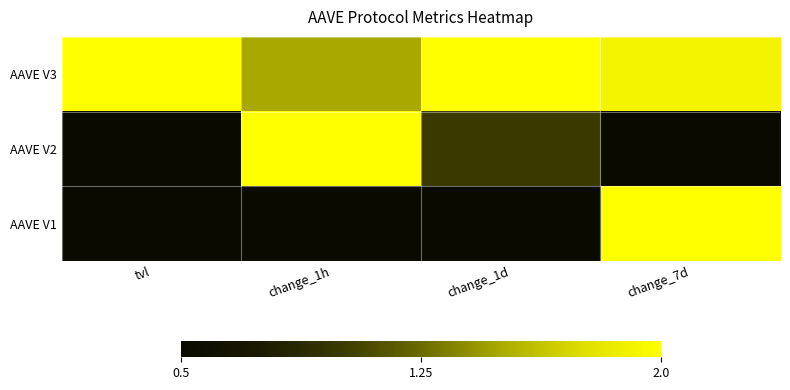

Rank the series by their maximum value, from highest to lowest.

AAVE V3, AAVE V2, AAVE V1